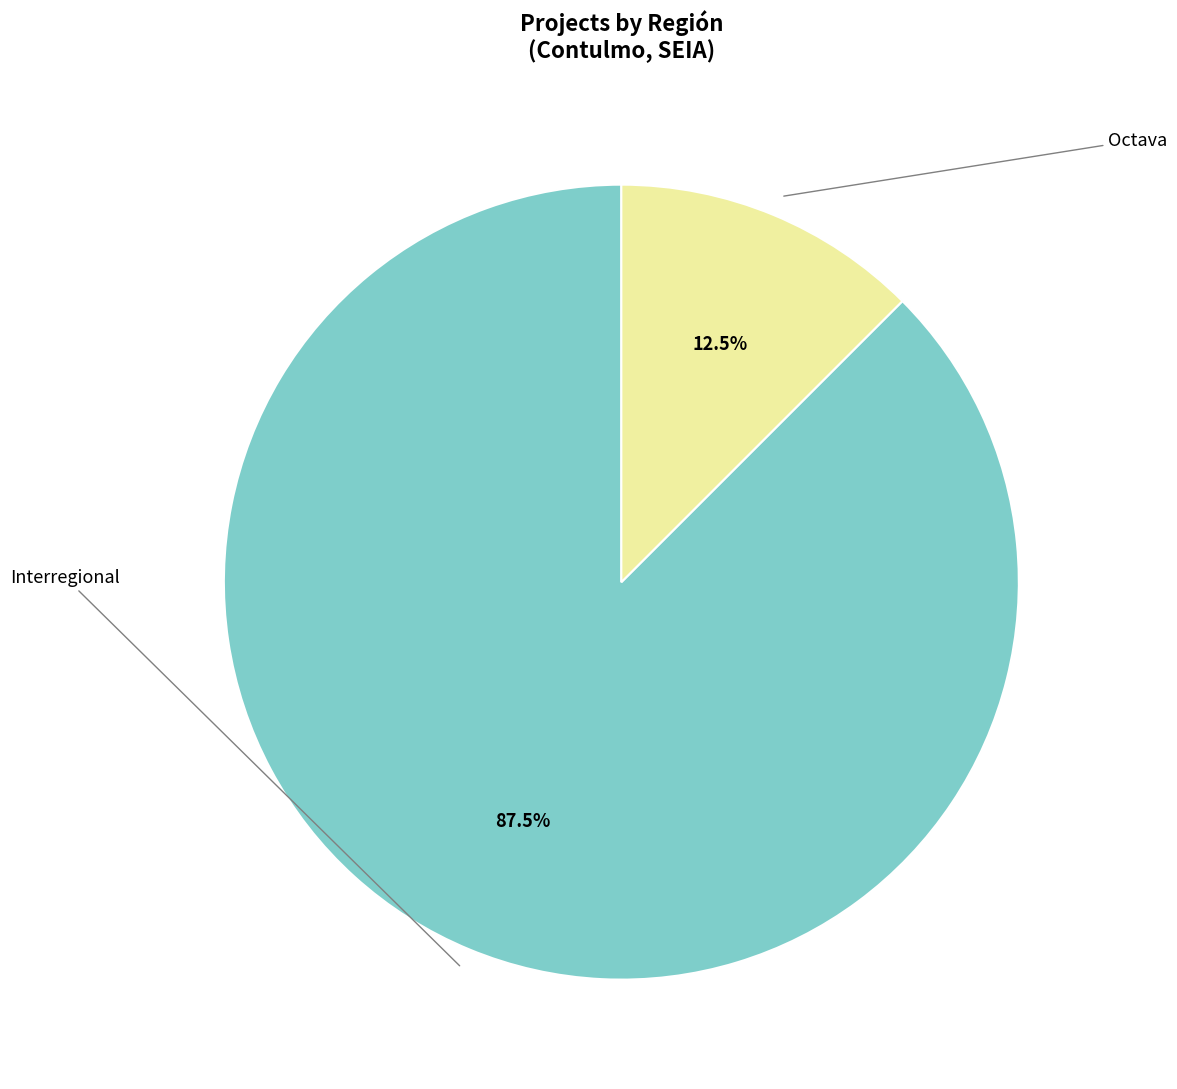

How many slices are in this pie chart?

2